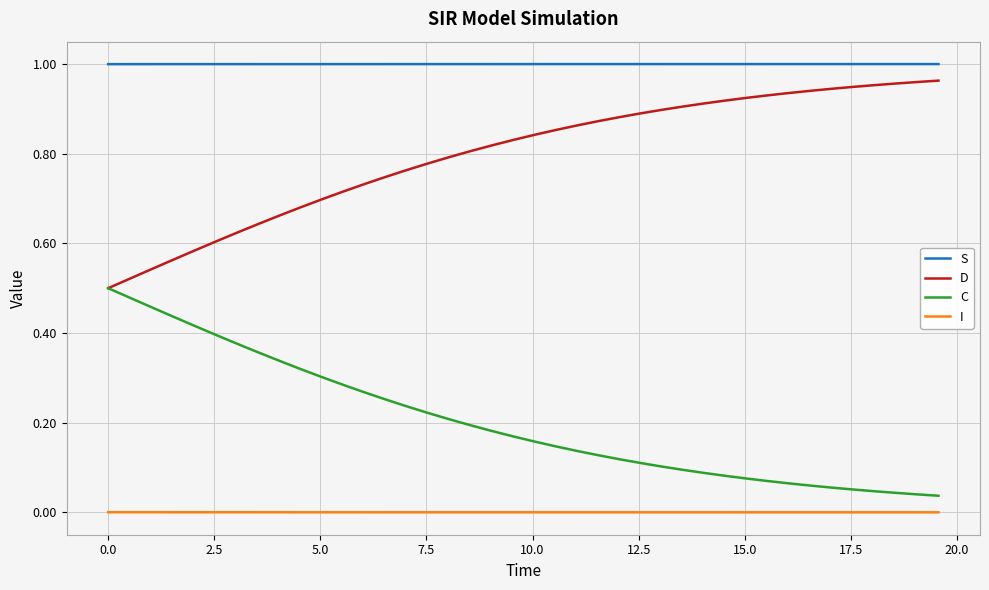

True or false: S and C intersect in this chart.

False